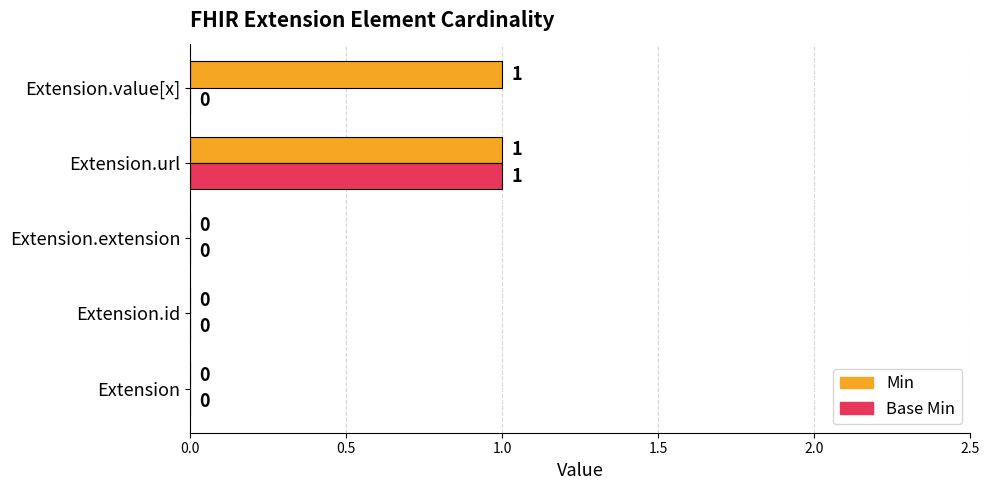

Which series has the largest total across all categories?

Min